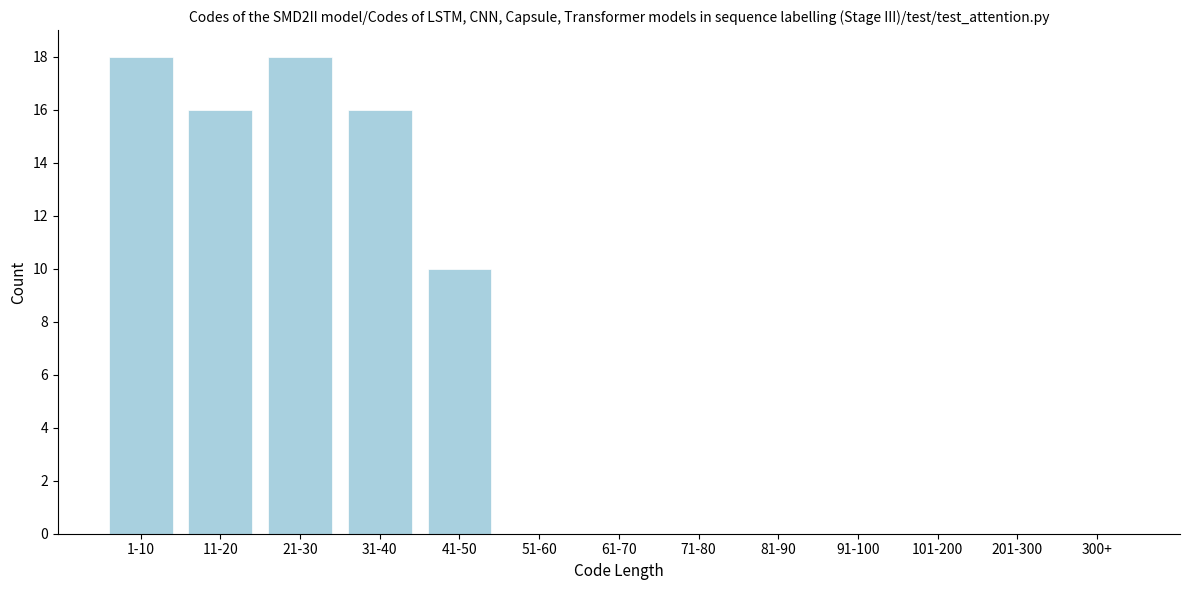

Reading left to right, list all the values displayed in this chart.

1-10=18	11-20=16	21-30=18	31-40=16	41-50=10	51-60=0	61-70=0	71-80=0	81-90=0	91-100=0	101-200=0	201-300=0	300+=0